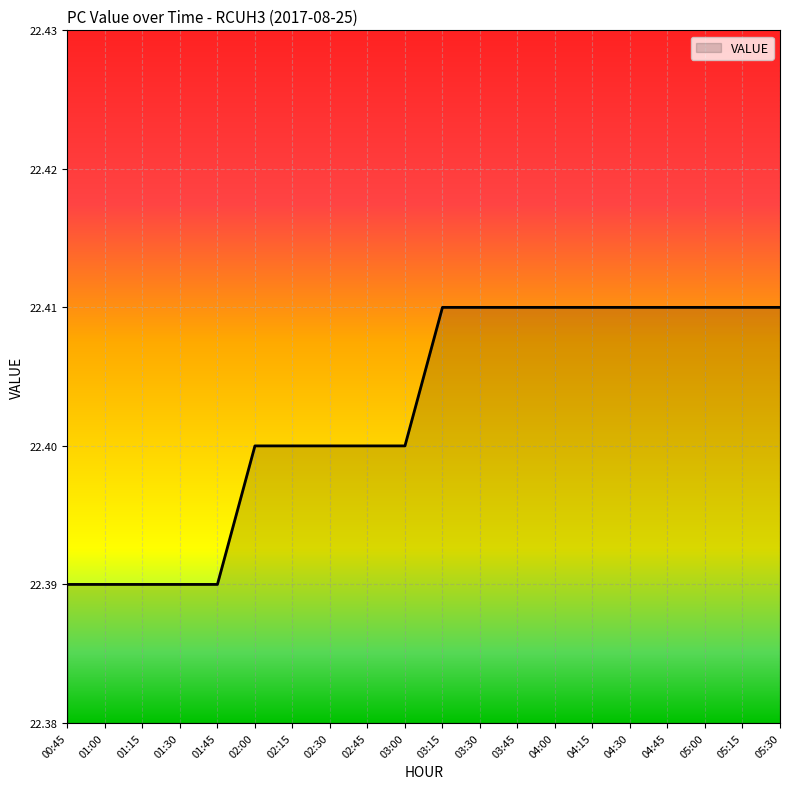

Approximately how many times larger is the value at 01:00 compared to 05:30?

1.0